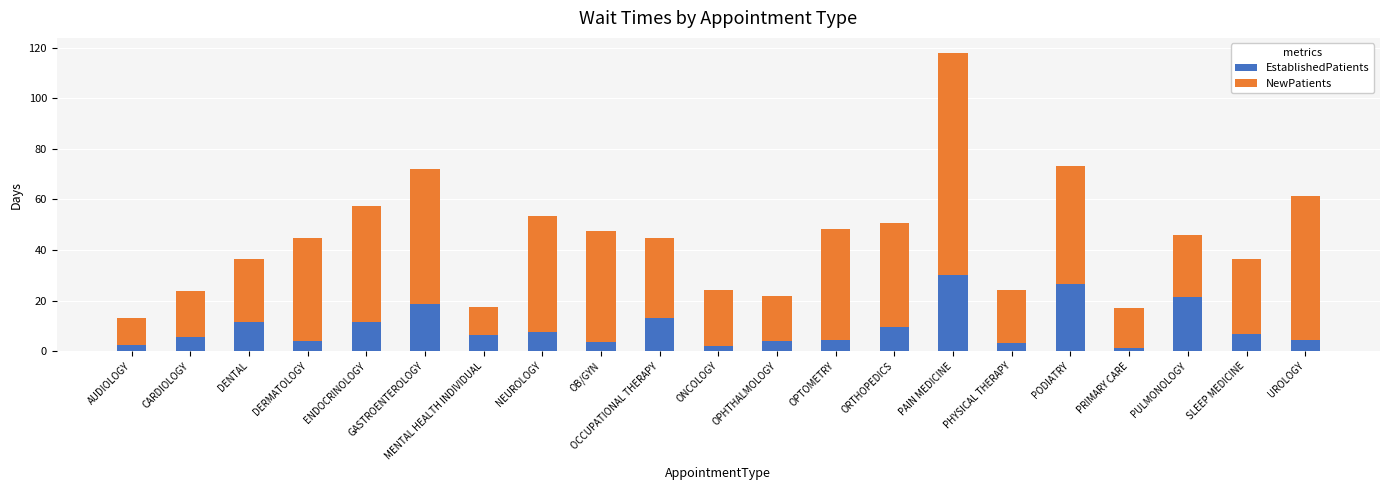

Is it true that EstablishedPatients equals 20.1 at PAIN MEDICINE?

False